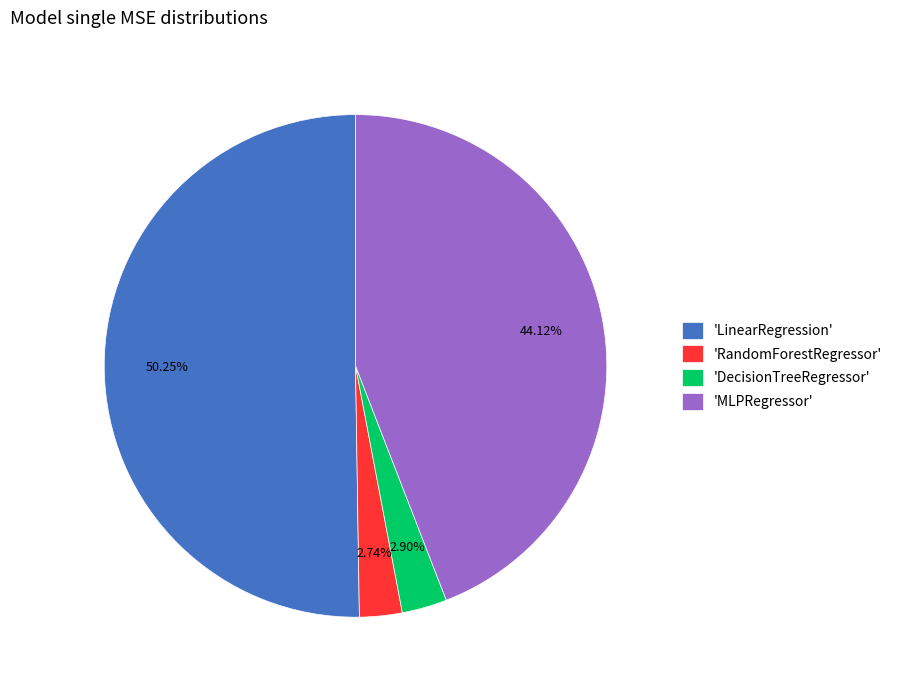

How many segments does this pie chart have?

4